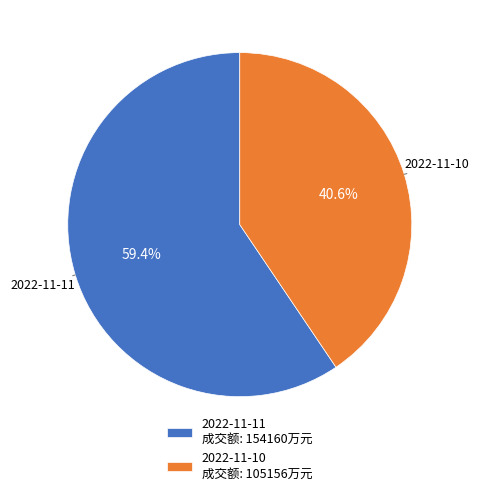

Count the number of slices in the pie.

2